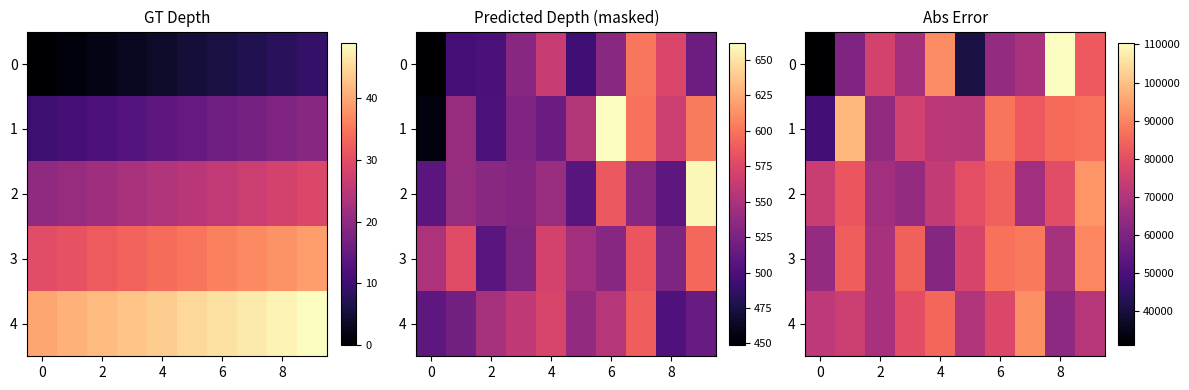

What is the total value across all series at 2?

343460